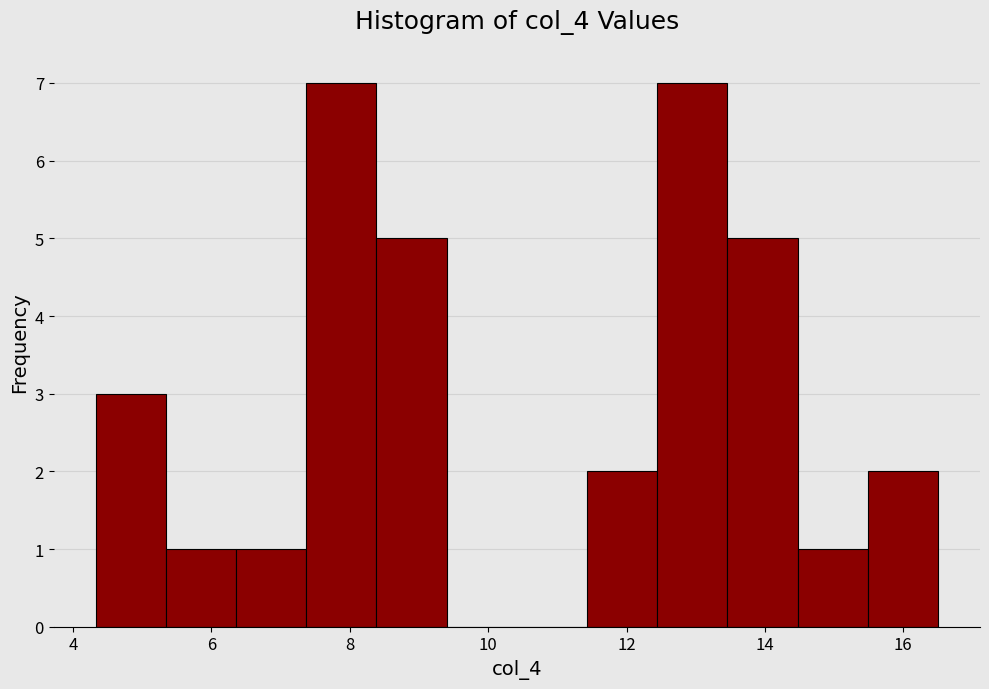

Reading left to right, transcribe this chart: for each bar, give the range it covers on the x-axis and its height. Neither the bar edges nor the heights are printed on the chart, so give them approximately, as read against the axes.

4.4 to 5.4: 3
5.4 to 6.4: 1
6.4 to 7.4: 1
7.4 to 8.4: 7
8.4 to 9.4: 5
9.4 to 10.4: 0
10.4 to 11.4: 0
11.4 to 12.4: 2
12.4 to 13.4: 7
13.4 to 14.4: 5
14.4 to 15.4: 1
15.4 to 16.6: 2